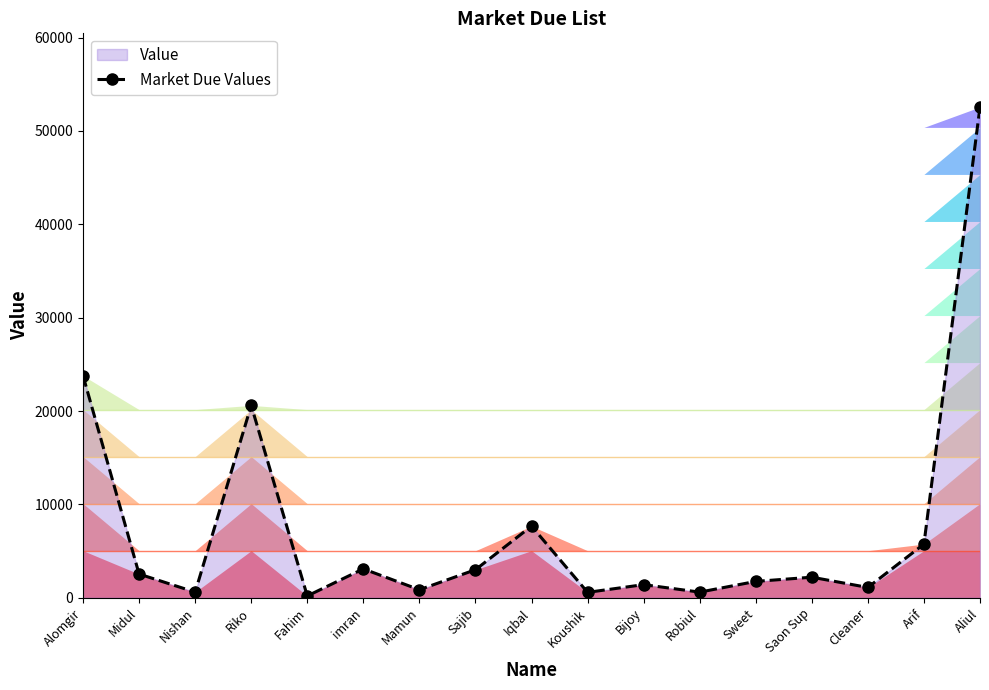

Reading left to right, transcribe all the data shown in this chart.

23782	2536	600	20608	191	3093	855	3000	7670	575	1402	600	1748	2200	1100	5750	52576